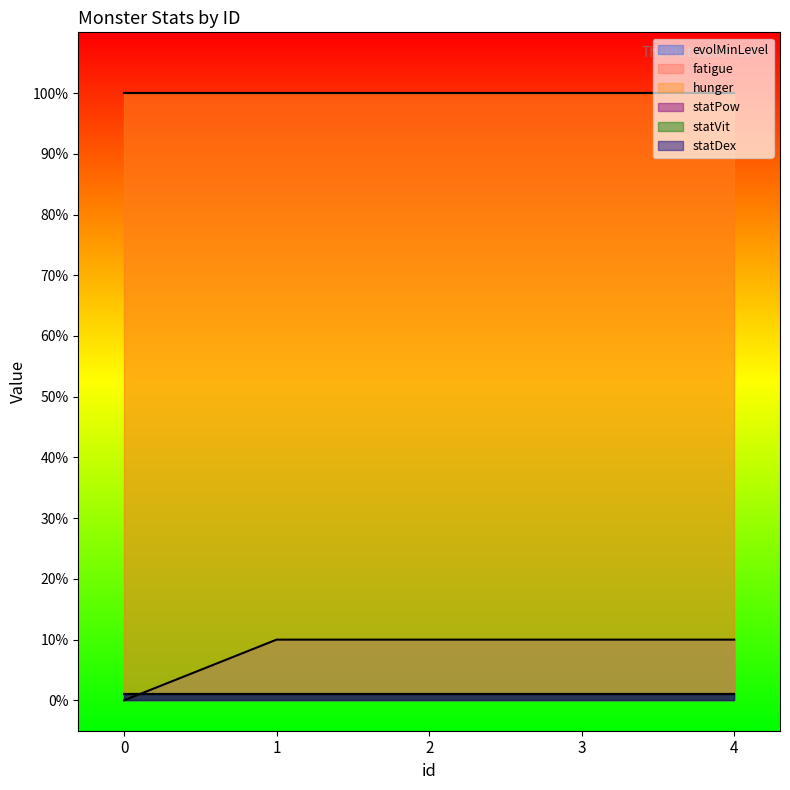

What is the value of the statVit point at the 5th from the left?

1